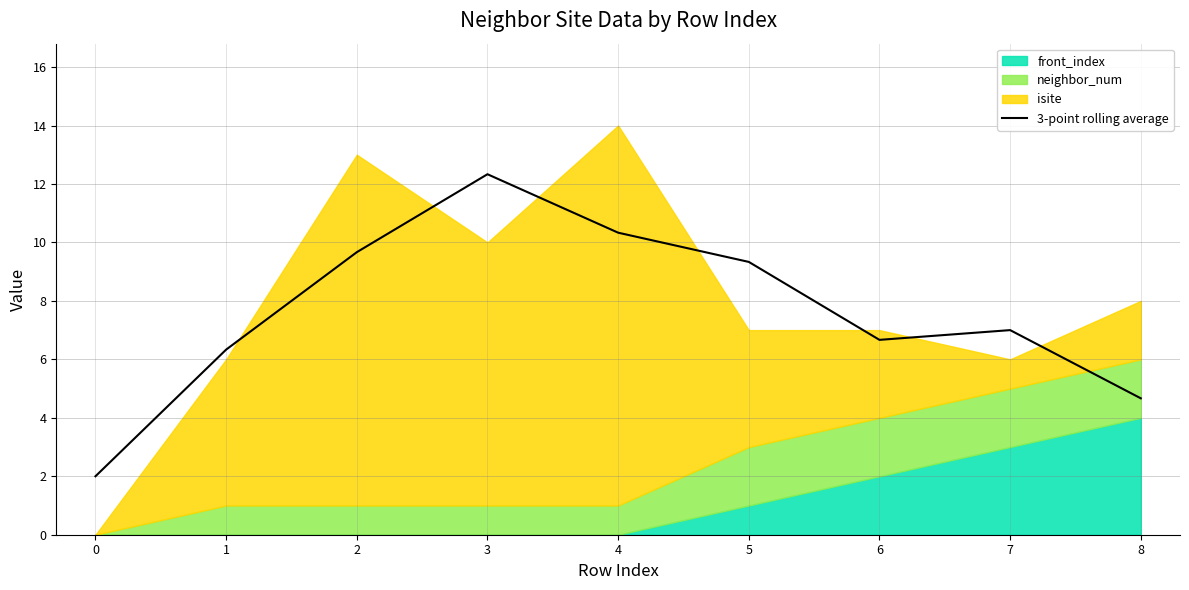

Reading left to right, transcribe all the data shown in this chart.

0=2.0	1=6.3	2=9.7	3=12.3	4=10.3	5=9.3	6=6.7	7=7.0	8=4.7